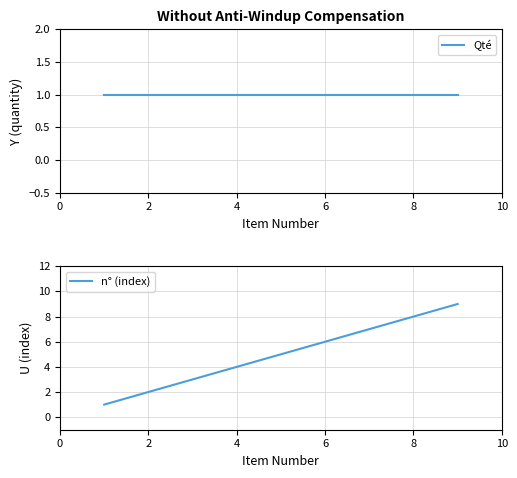

The n° (index) series shows 3 at 6. True or false?

False